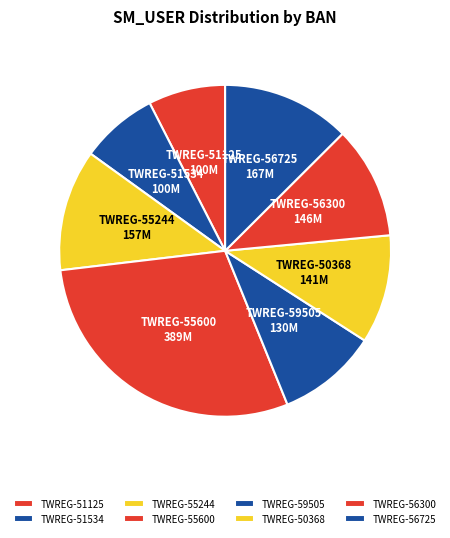

What is the largest slice in the pie chart?

TWREG-55600